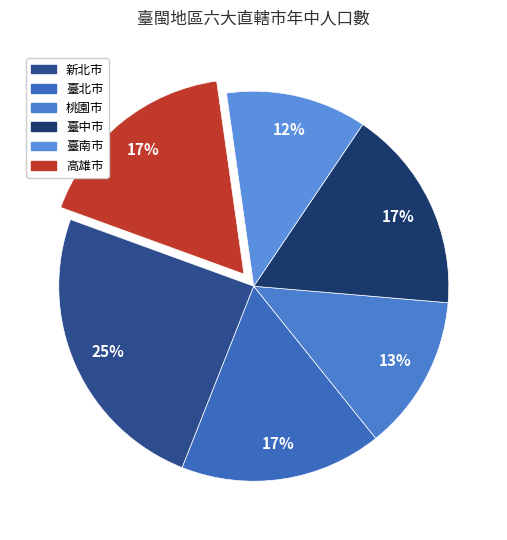

The 臺南市 slice represents 12% of the pie. True or false?

True